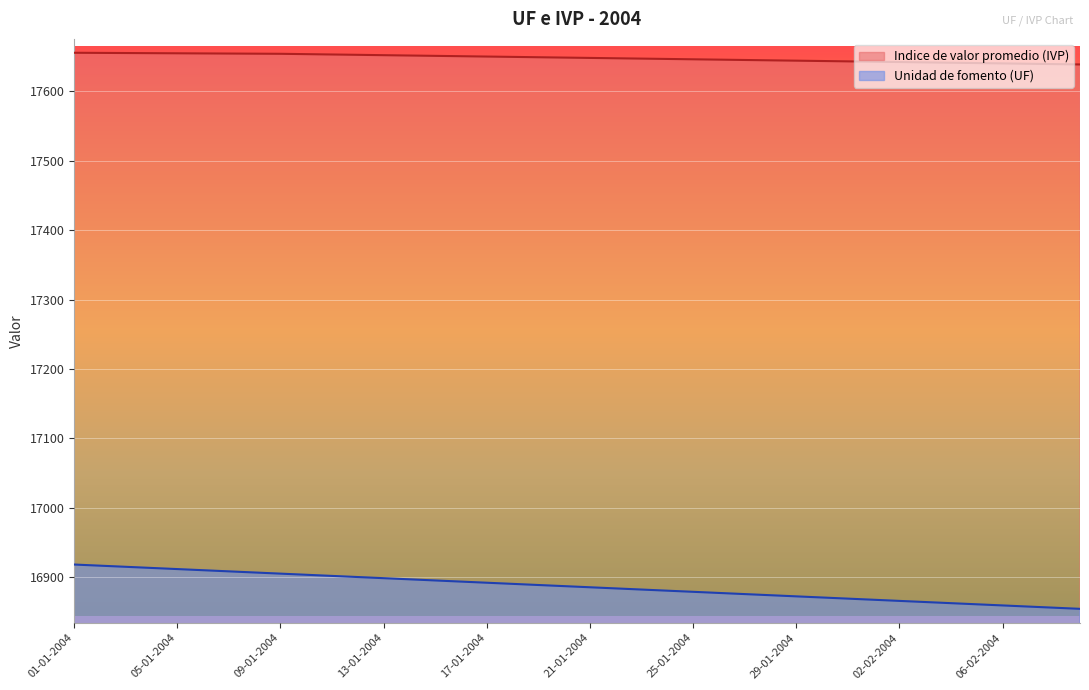

What is the value of the Indice de valor promedio (IVP) point at the 33rd from the left?

17642.2